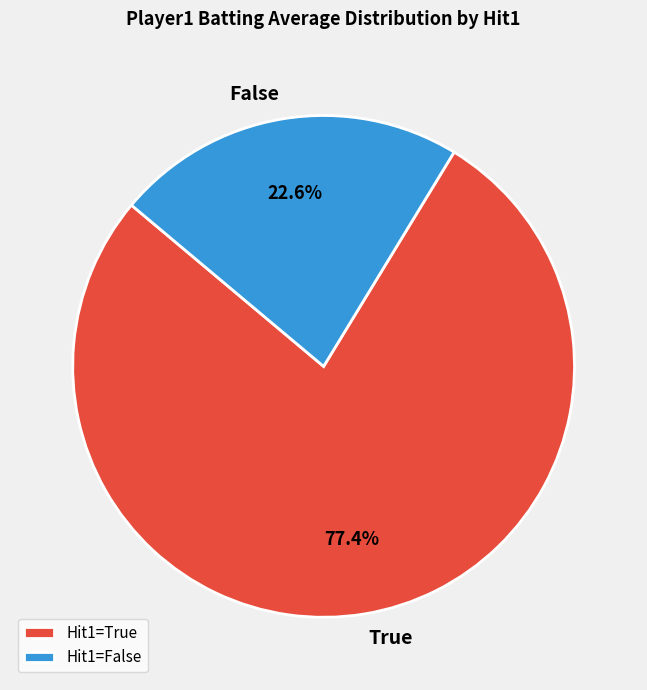

To the nearest percent, what portion does True represent?

77%